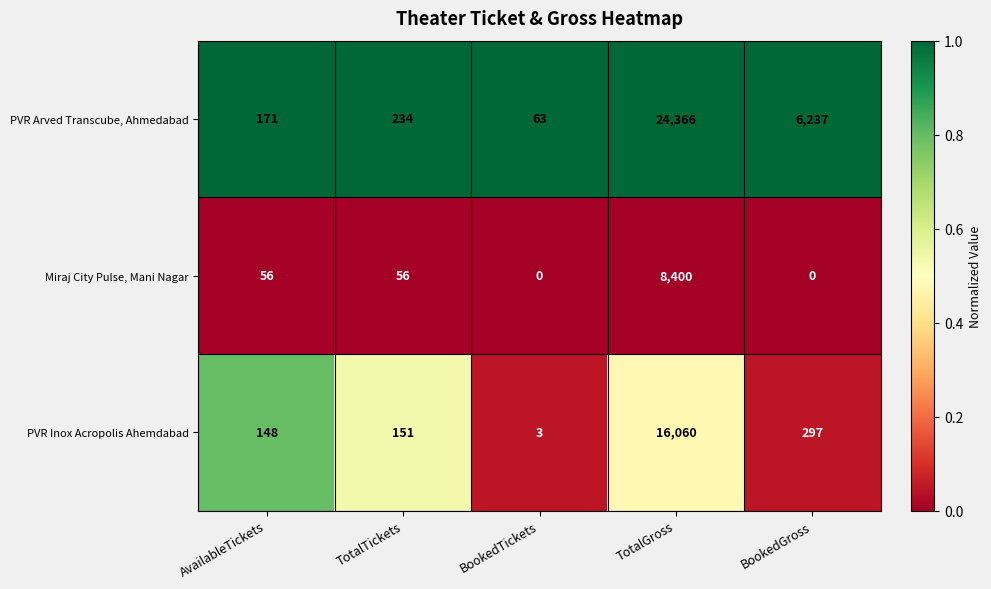

Which series has the widest spread of values?

PVR Arved Transcube, Ahmedabad